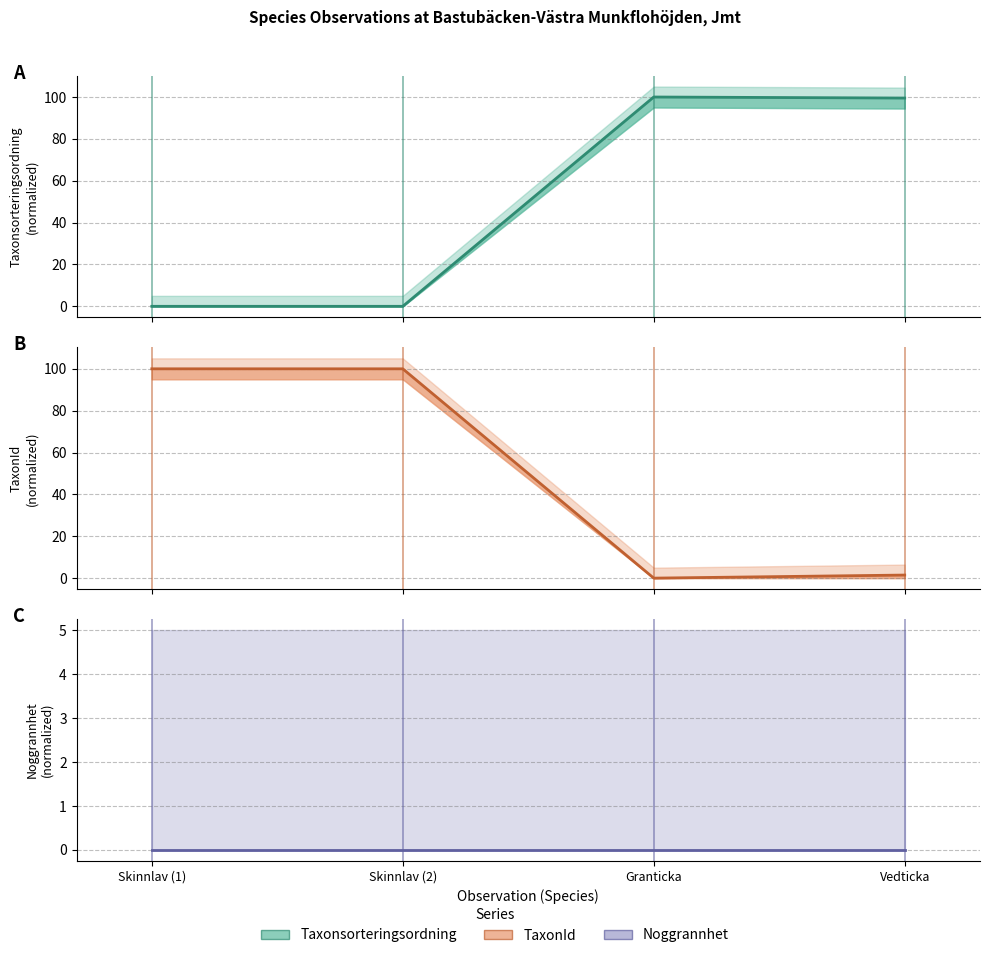

Which series has the widest spread of values?

Taxonsorteringsordning